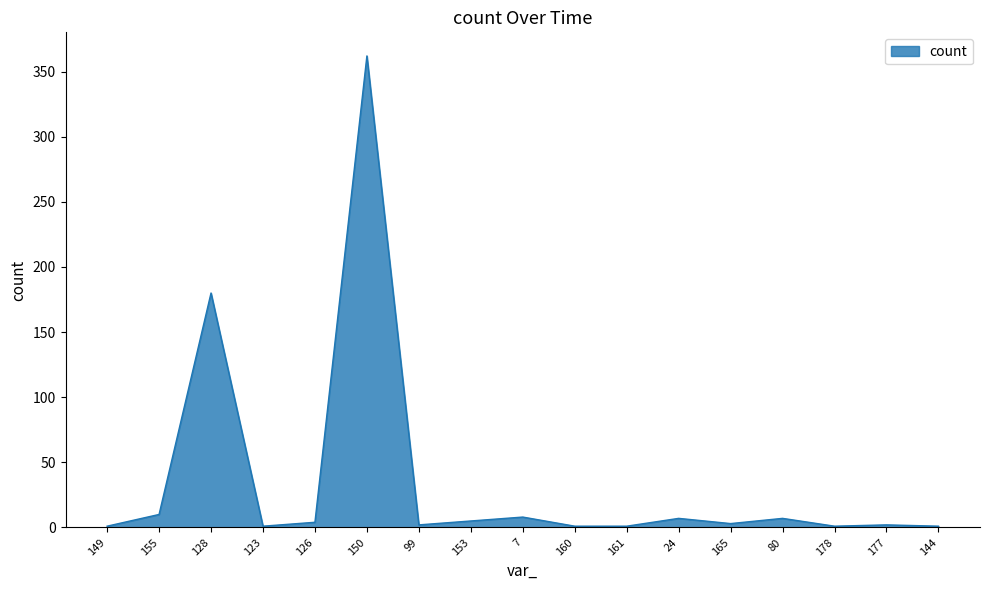

Does the chart display data point markers on the line(s)?

No